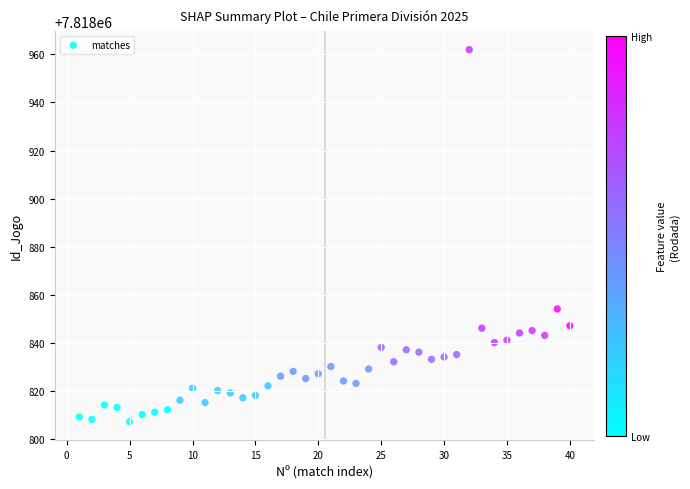

What Y value in the scatter plot is closest to 7818884?

7818854